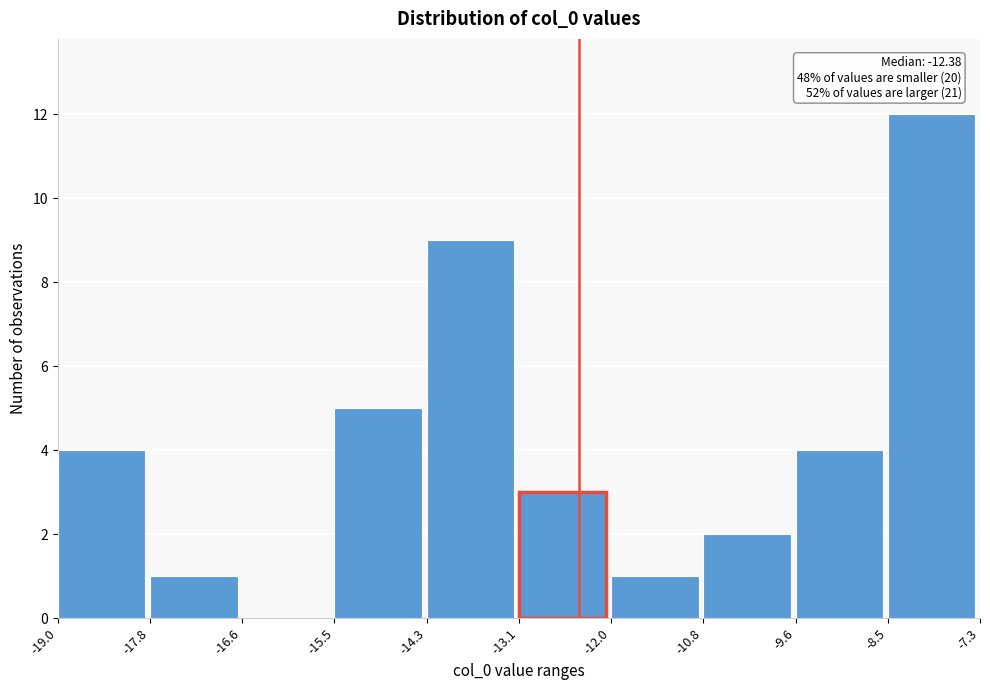

Which range on the x-axis has the tallest bar?

-8.5 to -7.3